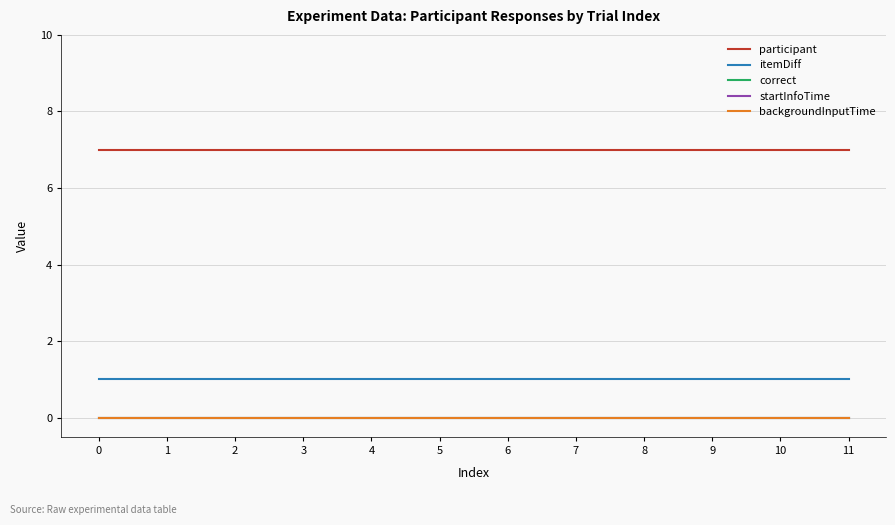

Does the chart have visible grid lines?

Yes